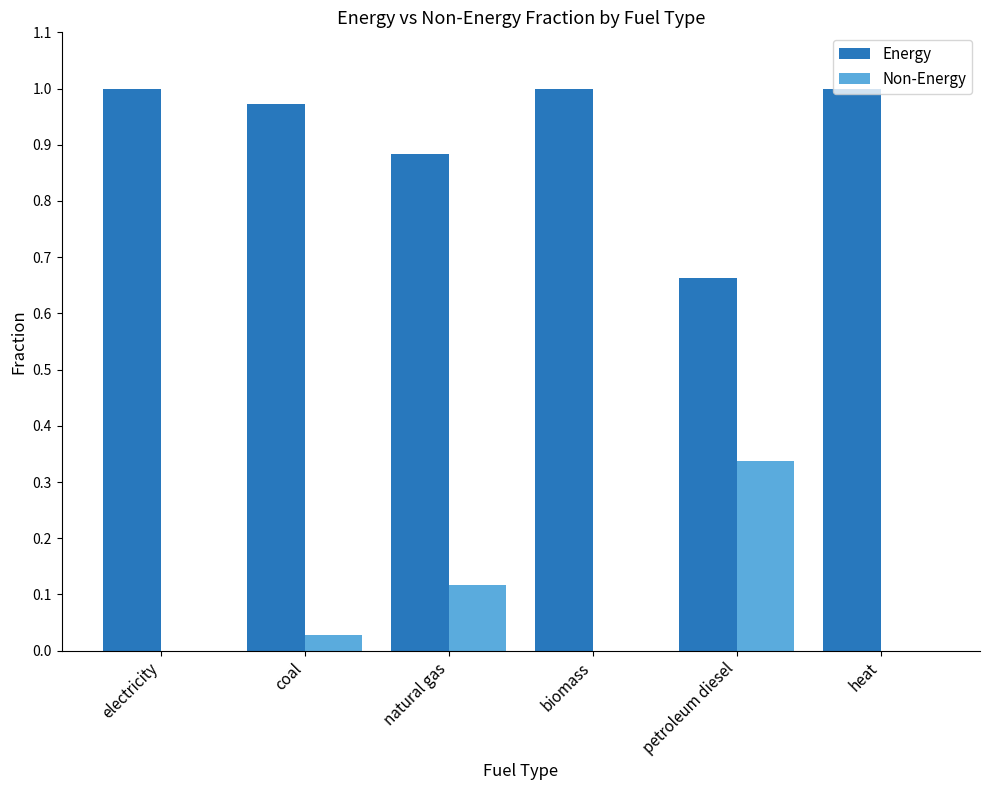

Which series has the largest total across all categories?

Energy